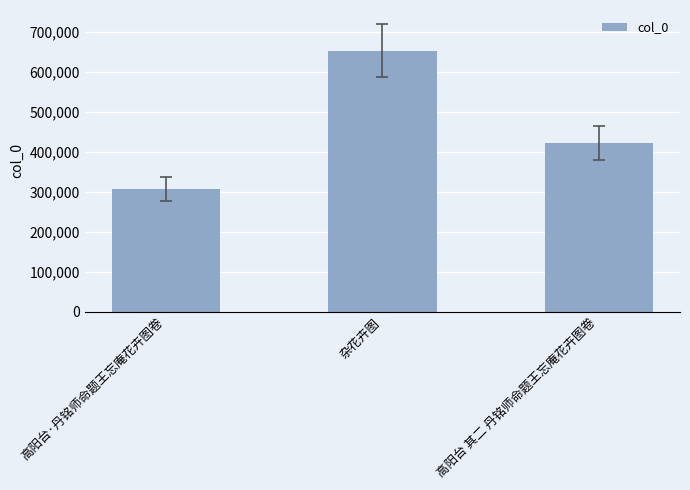

How many bars are there in total?

3